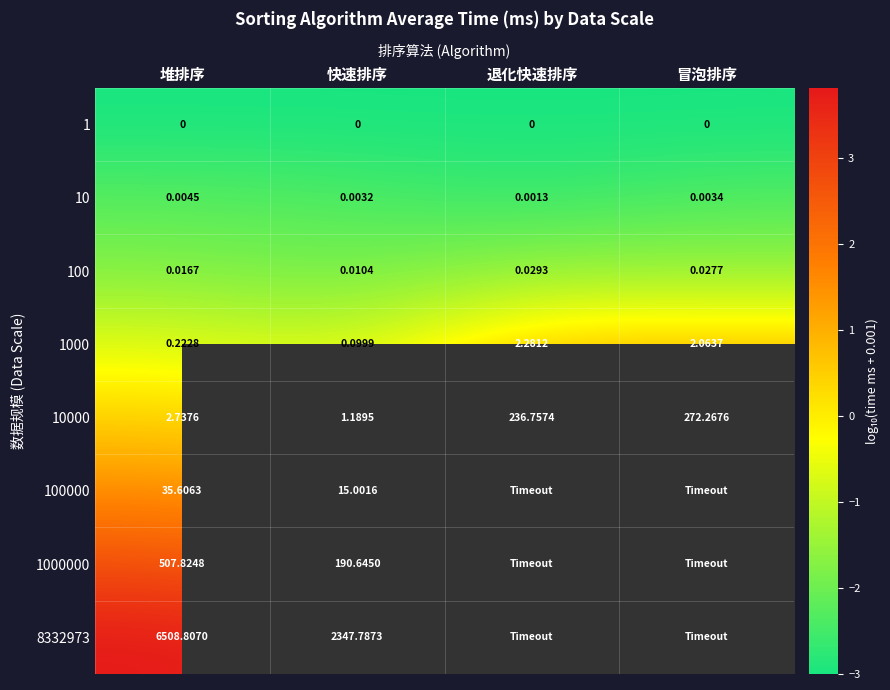

The value of 100000 at 堆排序 is 0.8. True or false?

False